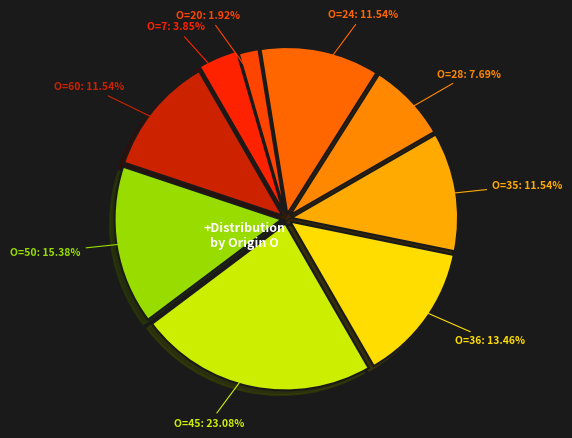

Count the number of slices in the pie.

9